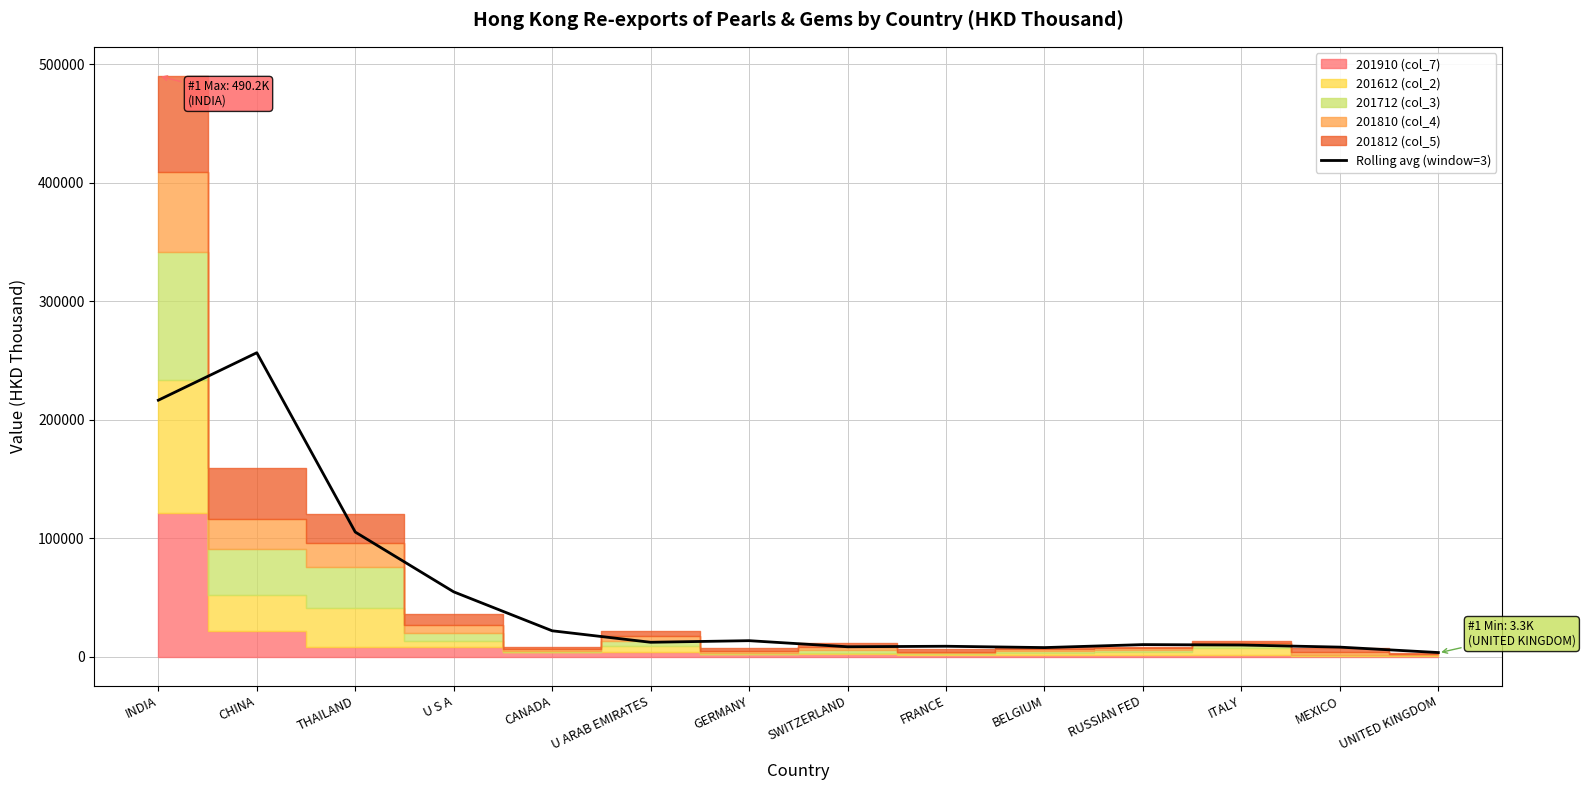

What is the change in value from SWITZERLAND to ITALY?

+1482.3